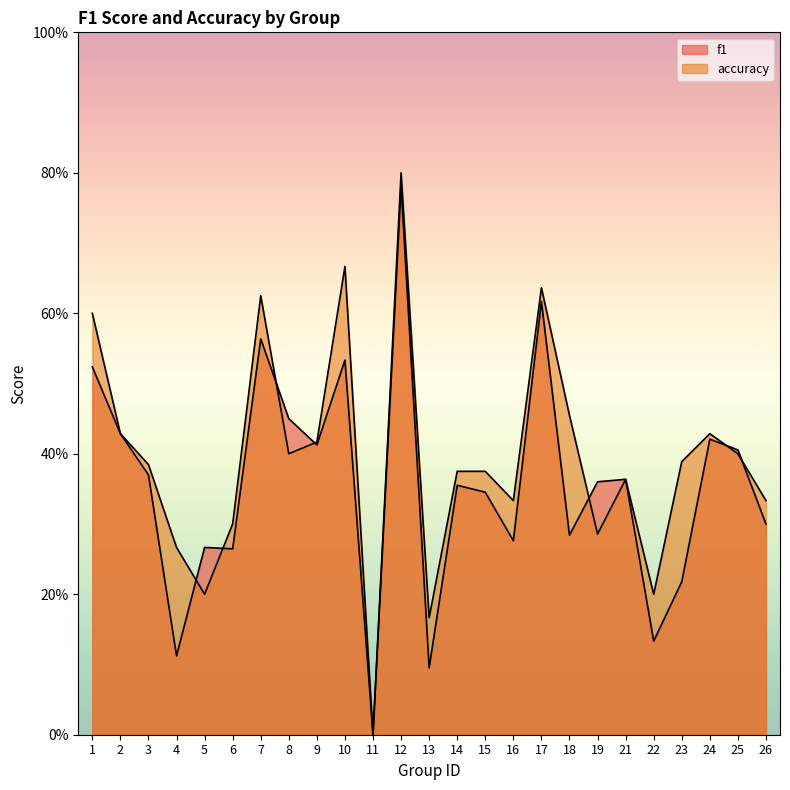

At which label does accuracy reach its minimum?

11